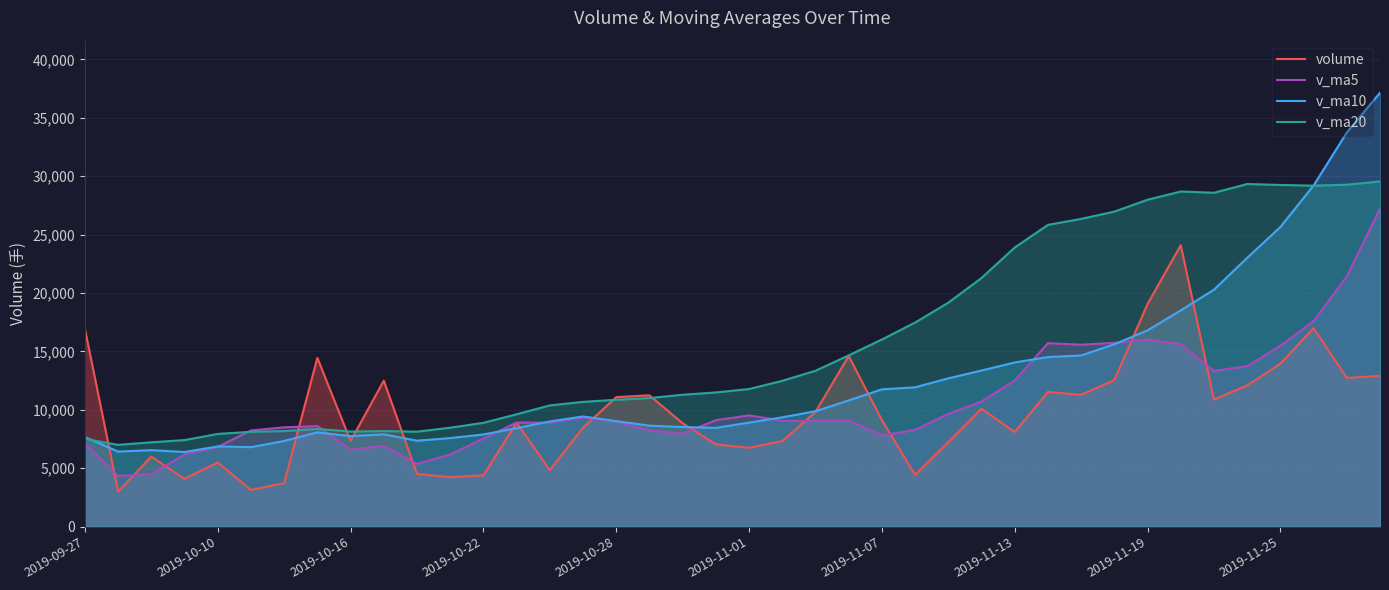

What is the highest value of the v_ma10 series?

37140.9